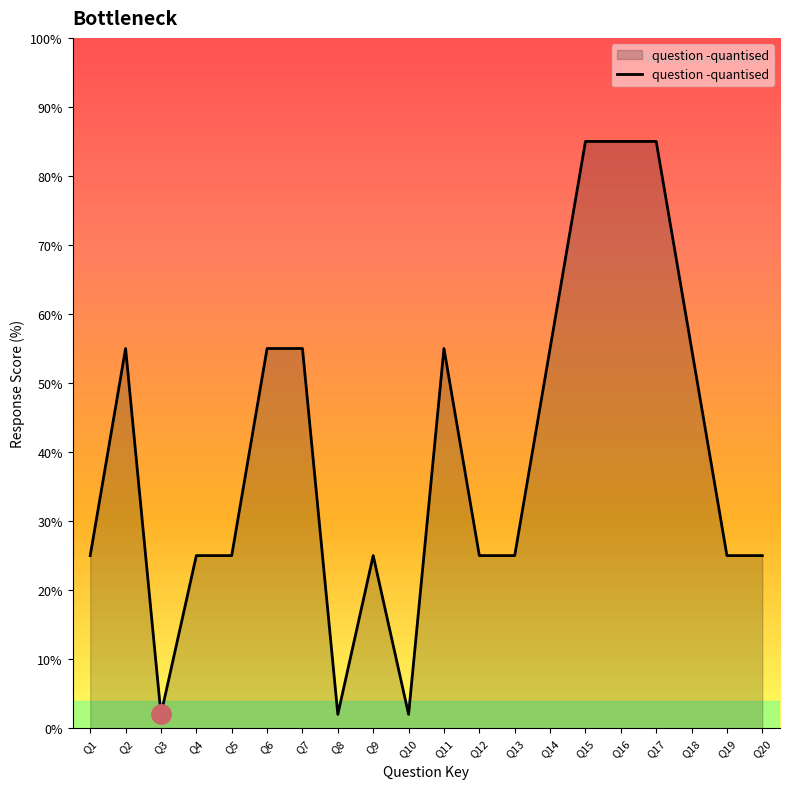

At which category does the data reach its first local valley?

Q3